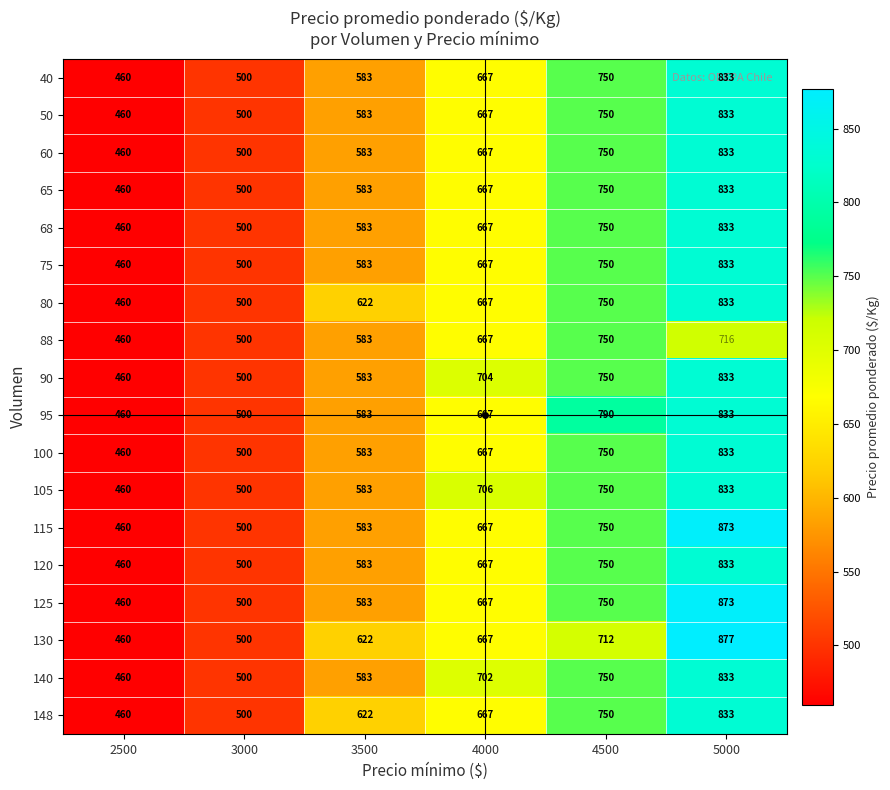

Which series has the largest range (max minus min)?

130